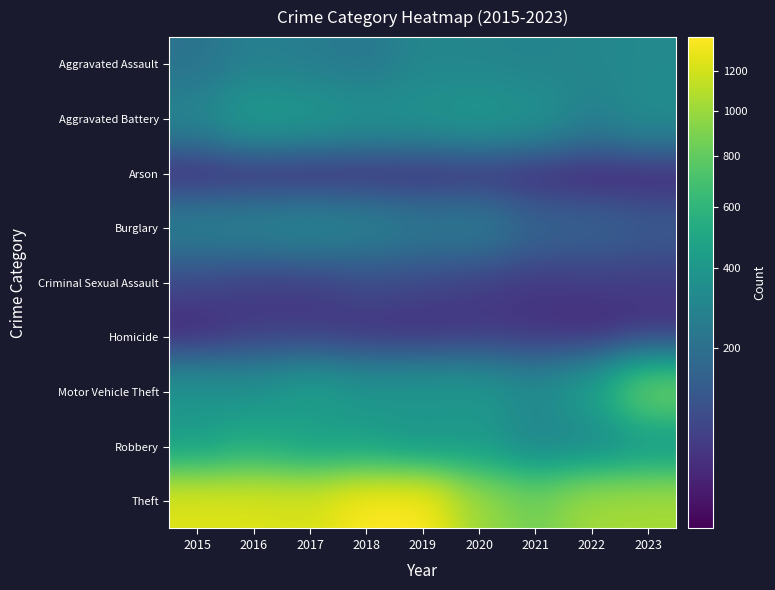

Reading left to right, transcribe all the data shown in this chart.

Aggravated Assault: 2015=211	2016=274	2017=260	2018=236	2019=305	2020=298	2021=289	2022=305	2023=320
Aggravated Battery: 2015=306	2016=437	2017=414	2018=373	2019=380	2020=411	2021=378	2022=275	2023=340
Arson: 2015=21	2016=23	2017=17	2018=25	2019=25	2020=33	2021=25	2022=20	2023=23
Burglary: 2015=272	2016=288	2017=309	2018=283	2019=243	2020=252	2021=163	2022=156	2023=130
Criminal Sexual Assault: 2015=76	2016=57	2017=56	2018=83	2019=76	2020=59	2021=51	2022=59	2023=60
Homicide: 2015=25	2016=55	2017=52	2018=40	2019=34	2020=47	2021=43	2022=27	2023=34
Motor Vehicle Theft: 2015=376	2016=365	2017=443	2018=386	2019=403	2020=403	2021=331	2022=449	2023=865
Robbery: 2015=438	2016=533	2017=447	2018=447	2019=379	2020=414	2021=291	2022=307	2023=374
Theft: 2015=1250	2016=1243	2017=1222	2018=1375	2019=1381	2020=1005	2021=860	2022=1031	2023=1043